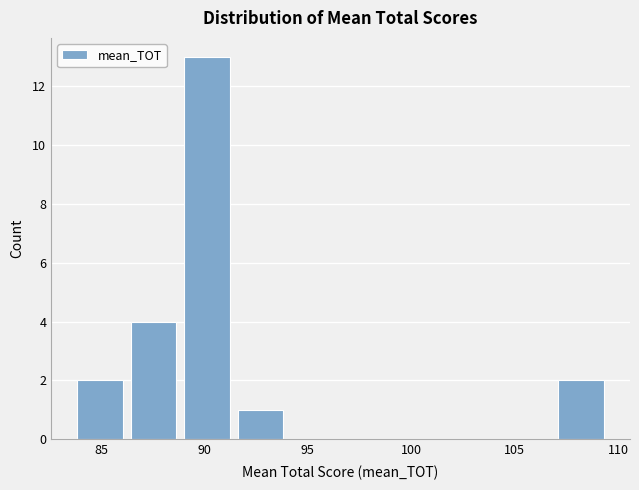

Reading left to right, transcribe this chart: for each bar, give the range it covers on the x-axis and its height. Neither the bar edges nor the heights are printed on the chart, so give them approximately, as read against the axes.

83.5 to 86.5: 2
86.5 to 89.0: 4
89.0 to 91.5: 13
91.5 to 94.0: 1
94.0 to 96.5: 0
96.5 to 99.0: 0
99.0 to 102.0: 0
102.0 to 104.5: 0
104.5 to 107.0: 0
107.0 to 109.5: 2